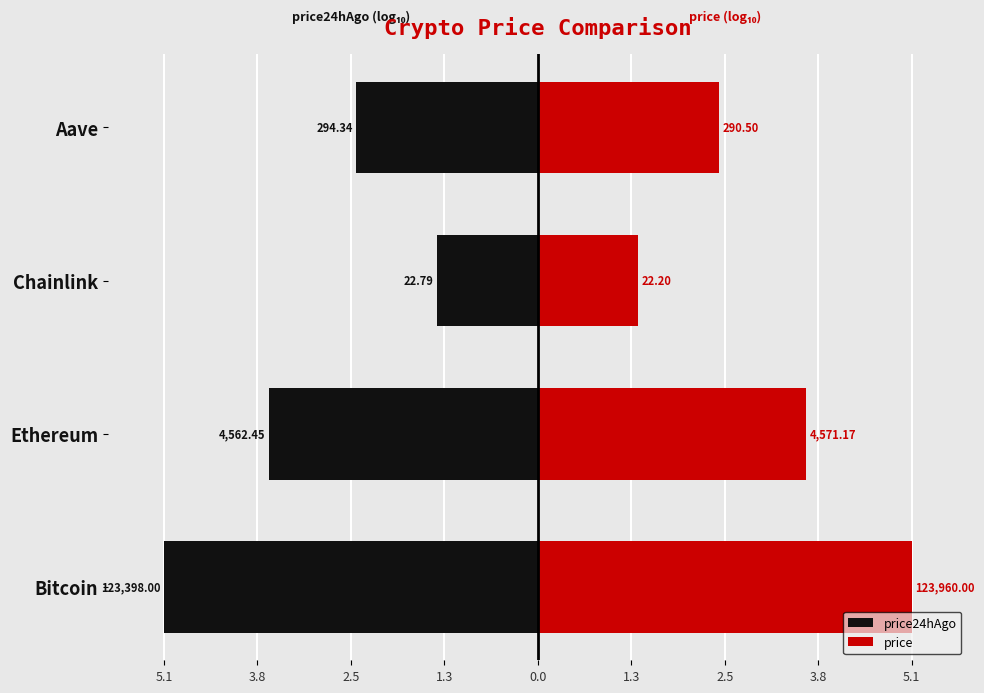

How many bars are there in each group?

2